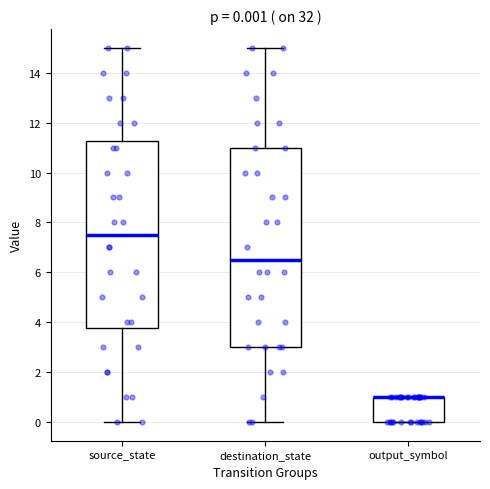

Which box is the tallest, from its lower edge to its upper edge?

destination_state